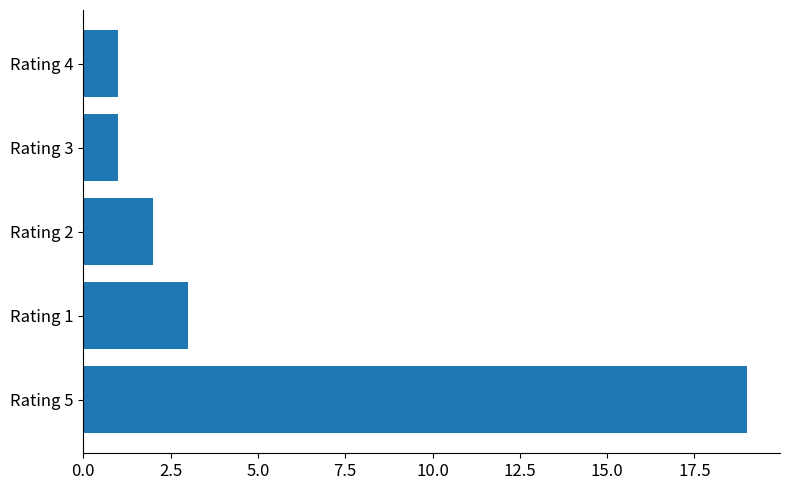

What is the change in value from Rating 5 to Rating 1?

-16